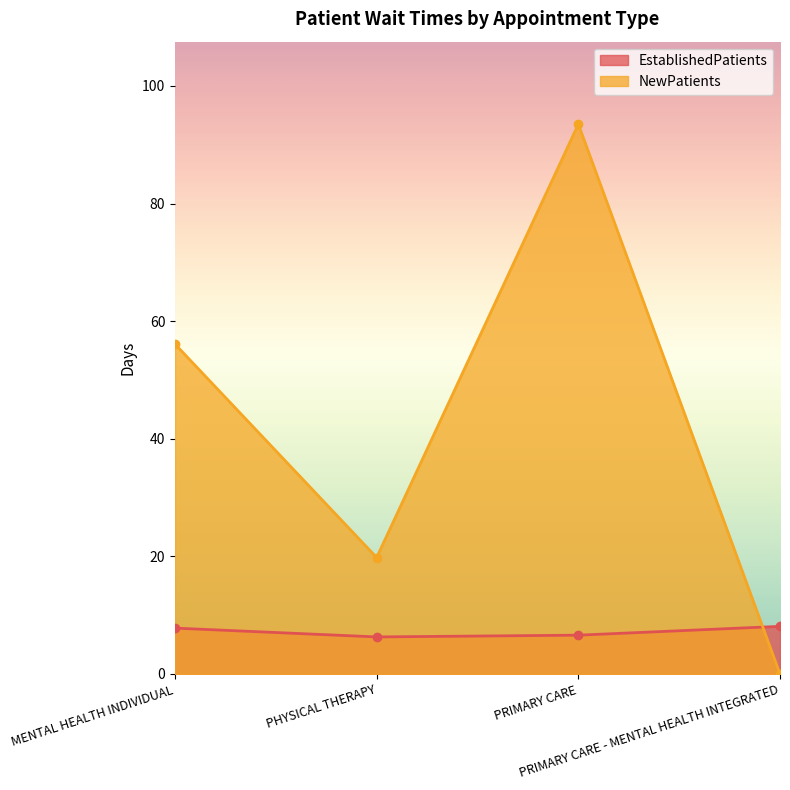

Which series has the widest spread of values?

NewPatients